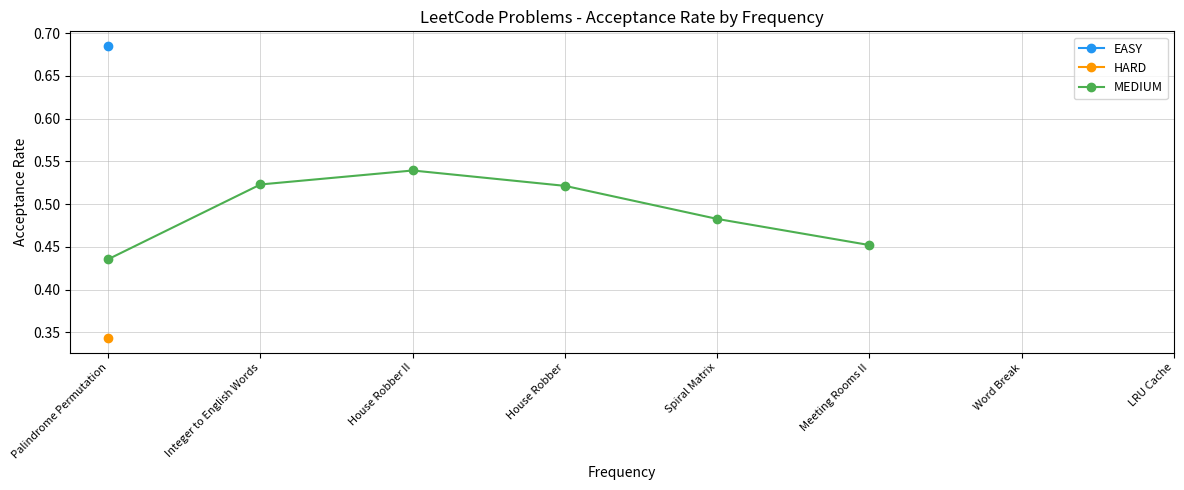

Count the values in the range 0 to 1.

6